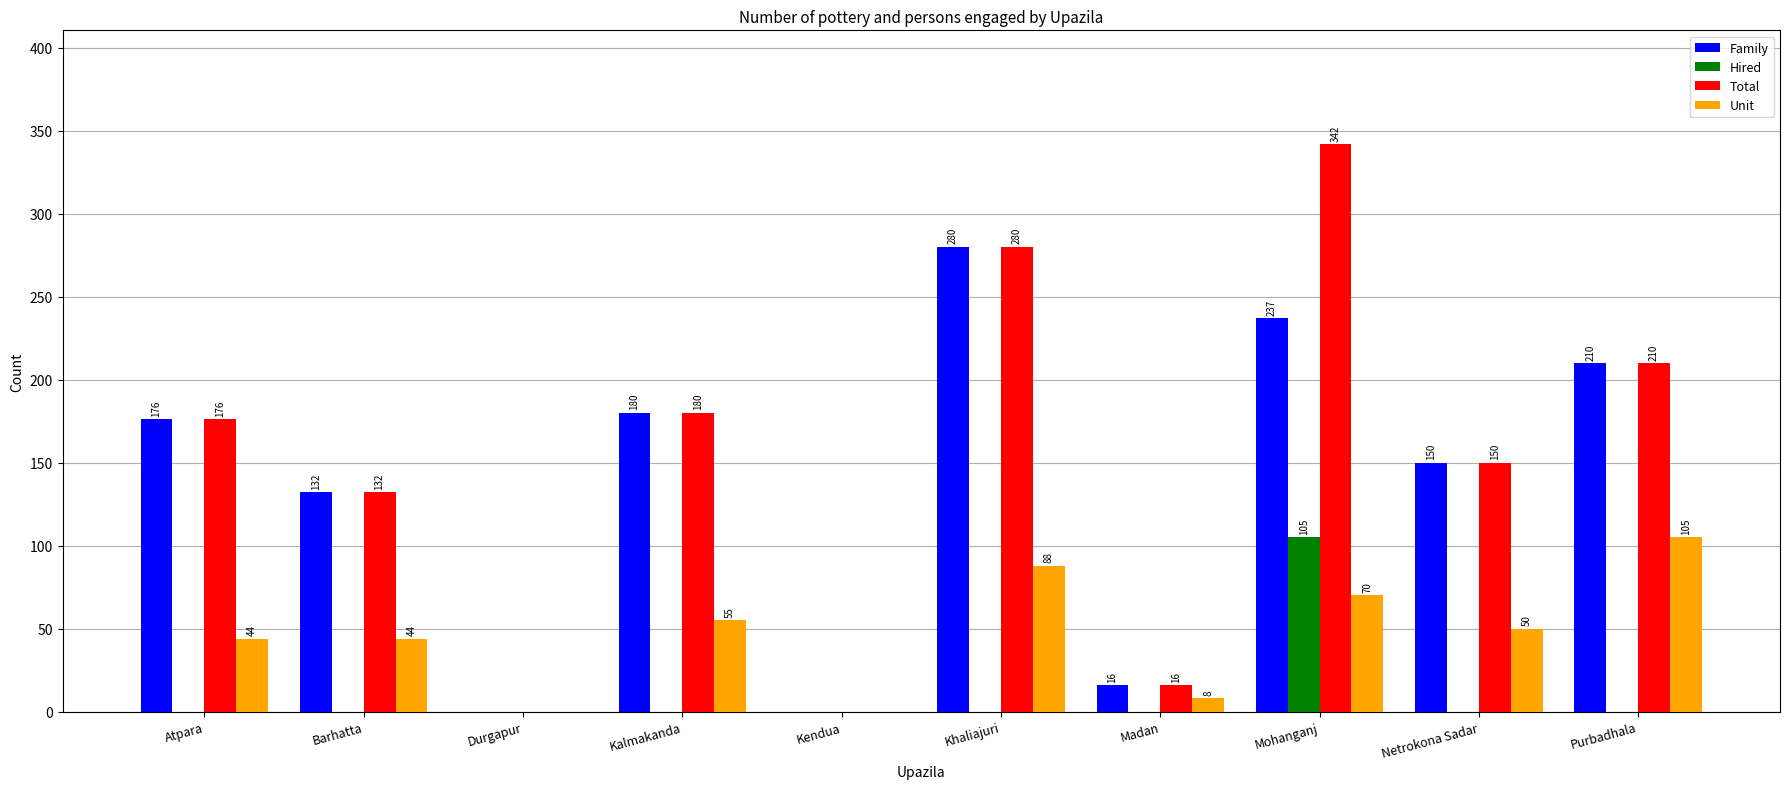

Reading right to left, what are all the values shown in this chart?

Family: 210	150	237	16	280	0	180	0	132	176
Hired: 0	0	105	0	0	0	0	0	0	0
Total: 210	150	342	16	280	0	180	0	132	176
Unit: 105	50	70	8	88	0	55	0	44	44